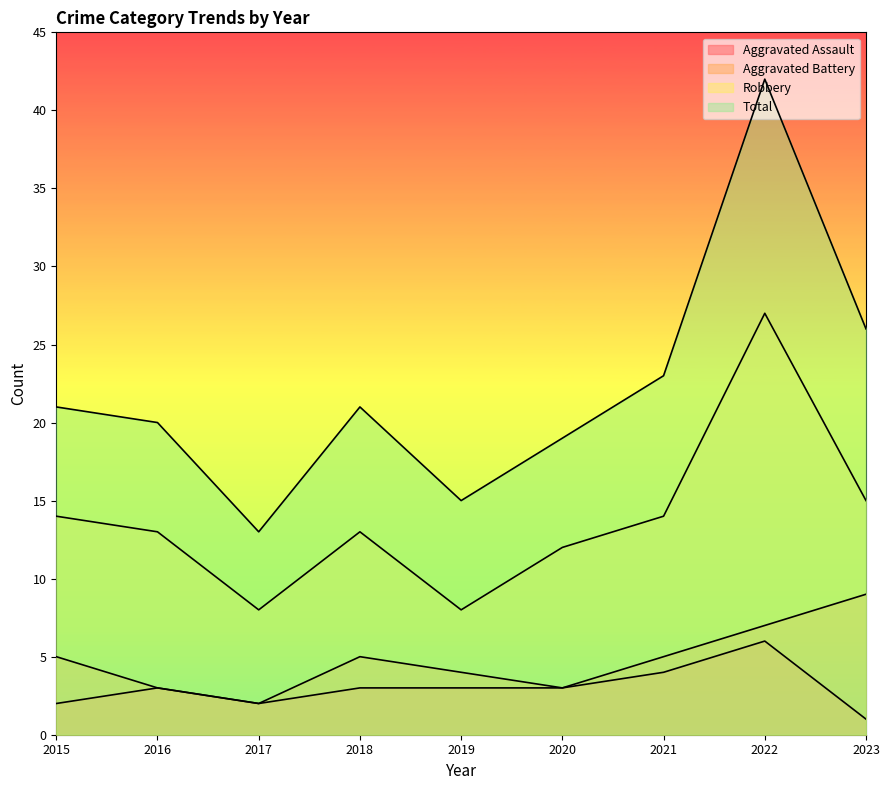

What is the minimum value for Aggravated Assault?

1